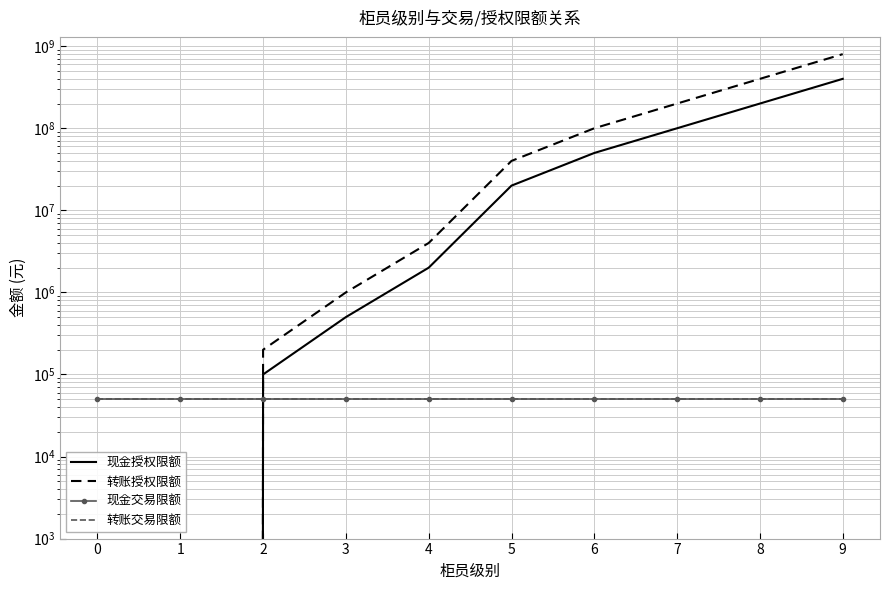

What is the maximum value shown in the chart?

800000000